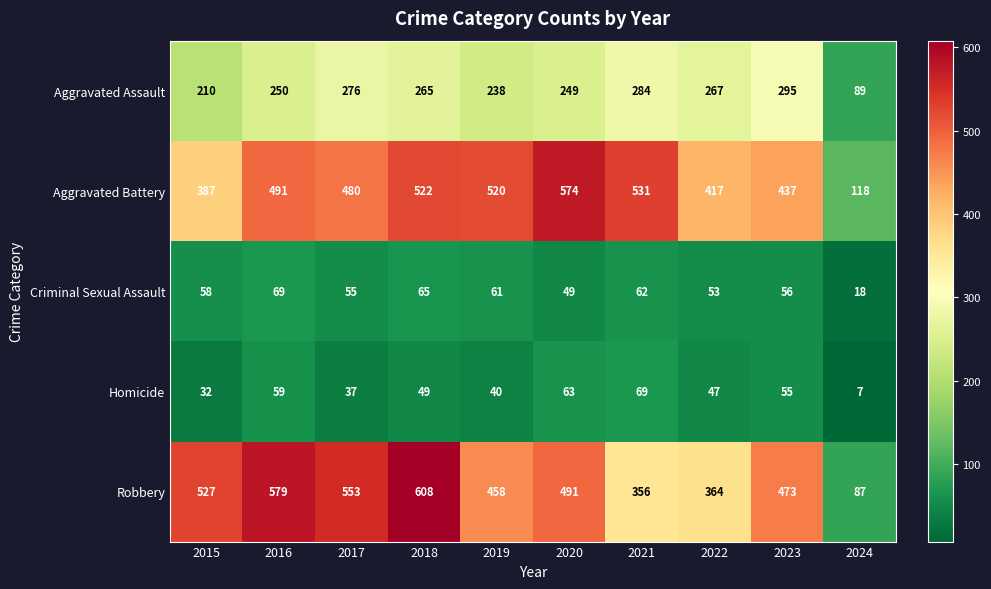

What is the maximum value shown in the chart?

608